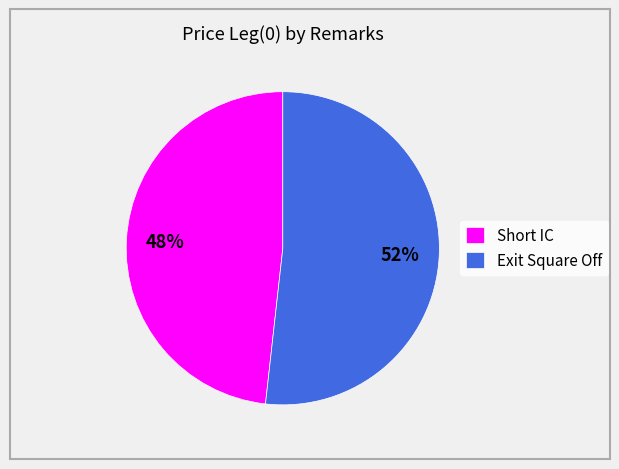

To the nearest percent, what portion does Short IC represent?

48%